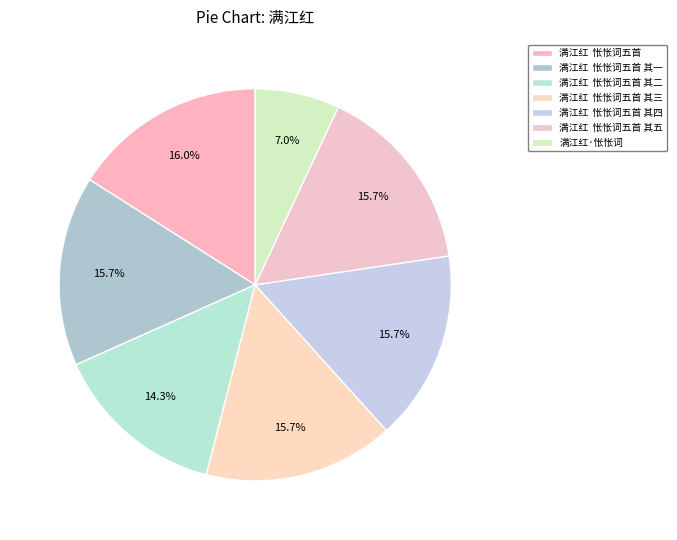

Which slice is the largest?

满江红  怅怅词五首